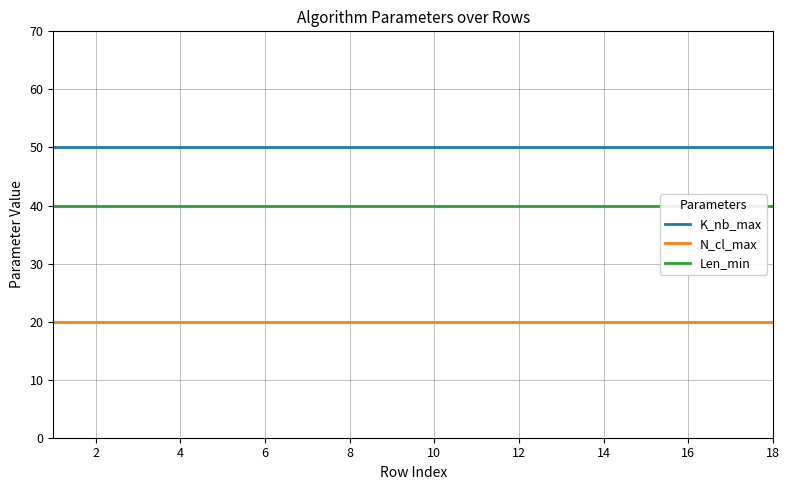

Which series has the largest range (max minus min)?

K_nb_max